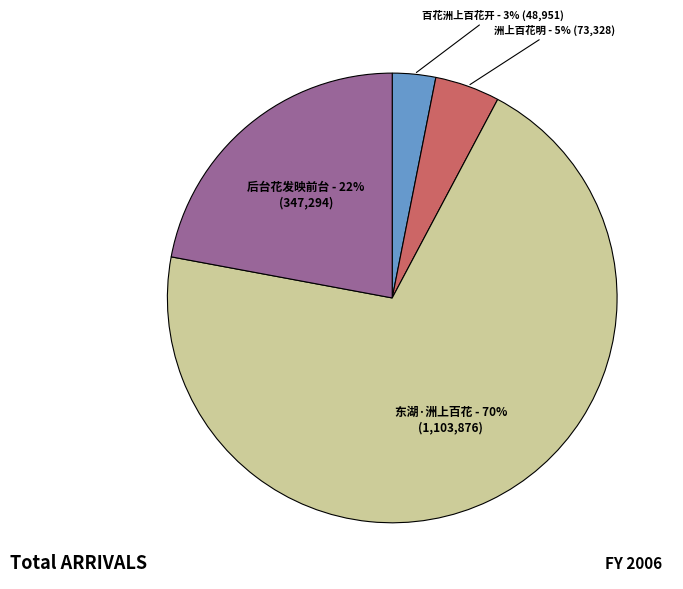

Is there any slice that represents more than half of the pie?

Yes